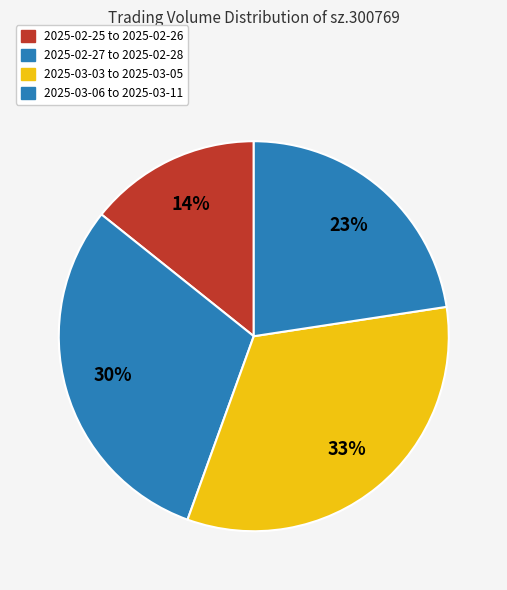

How many segments does this pie chart have?

4